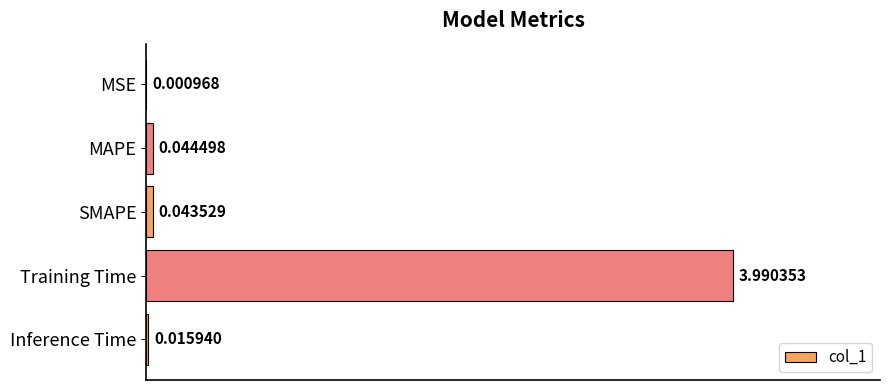

Are the bars horizontal?

Yes